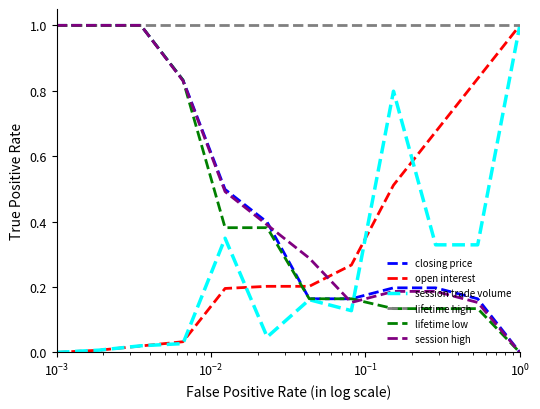

True or false: session high has more than 2 interior local peaks.

False